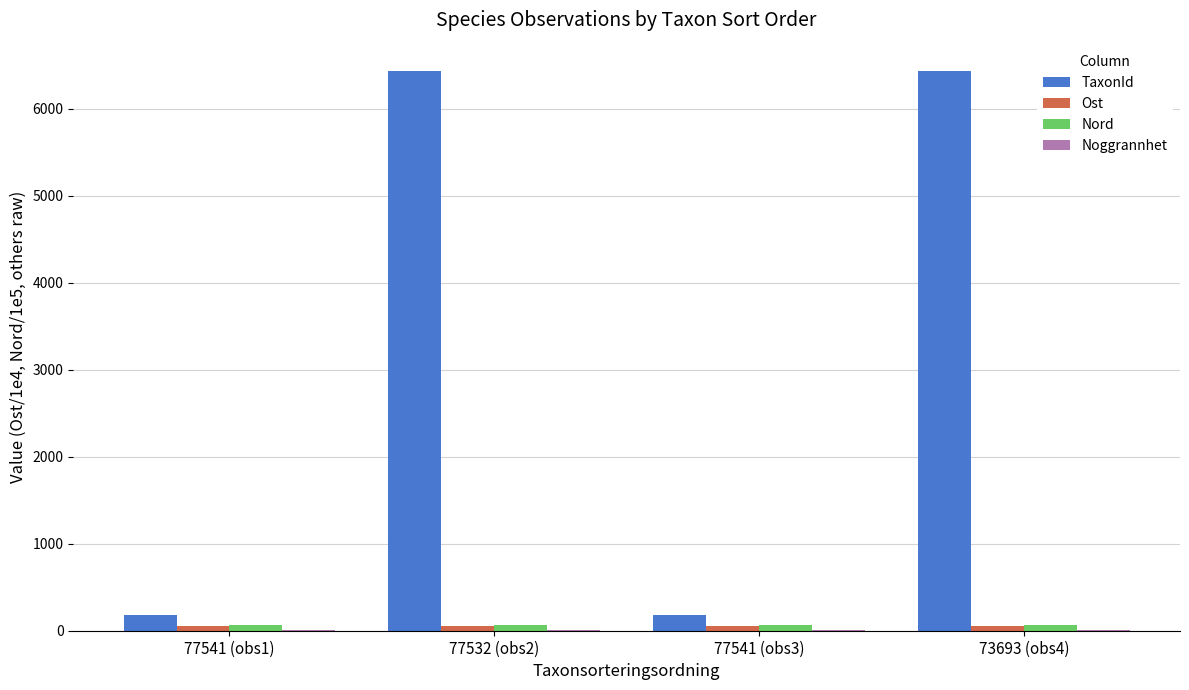

Which series changed the most between 77541 (obs3) and 73693 (obs4)?

TaxonId